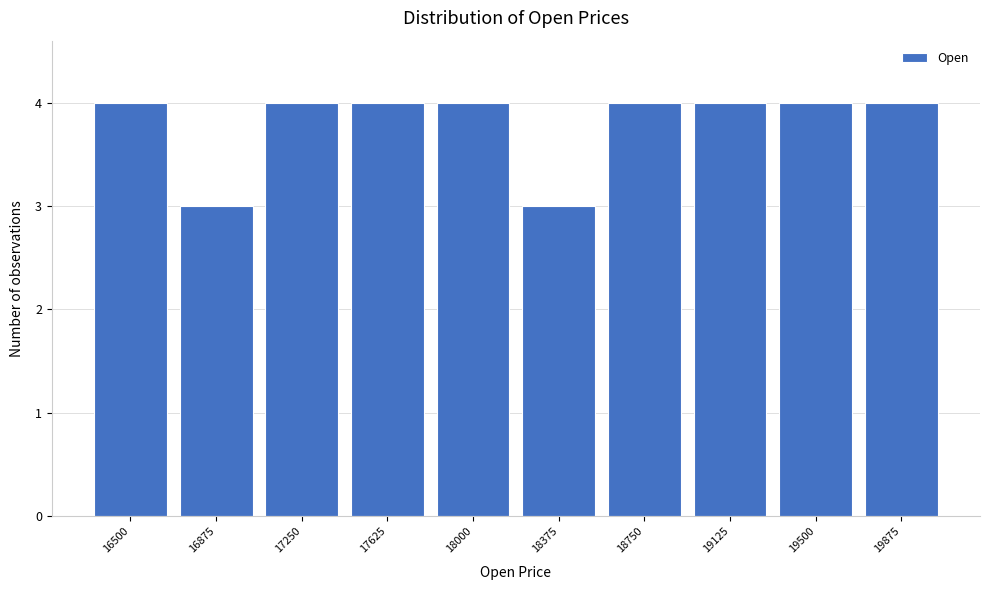

Reading right to left, what are all the values shown in this chart?

4	4	4	4	3	4	4	4	3	4